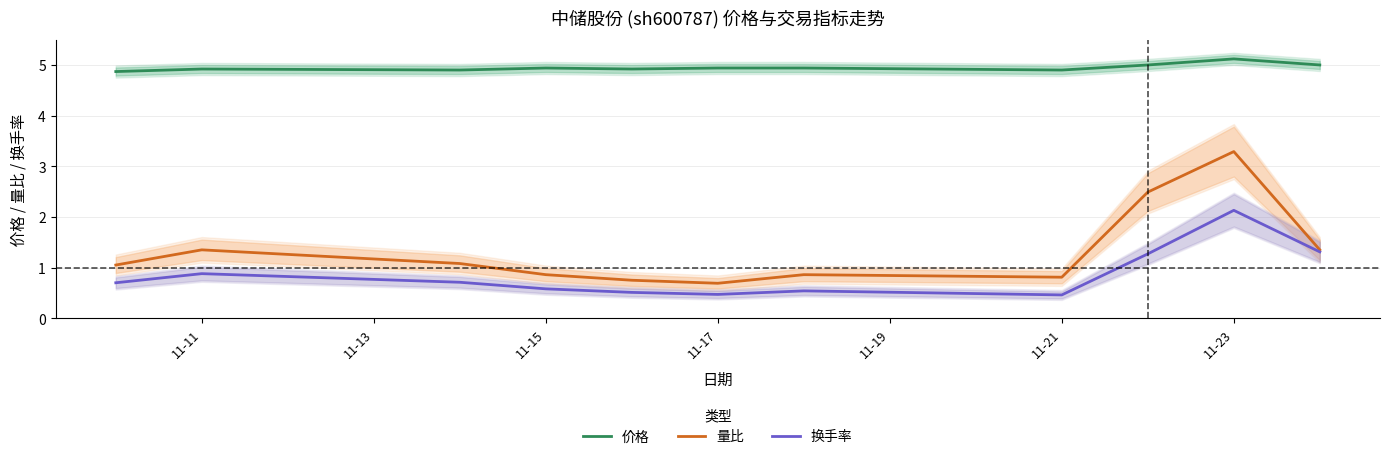

What is the lowest value of the 换手率 series?

0.5